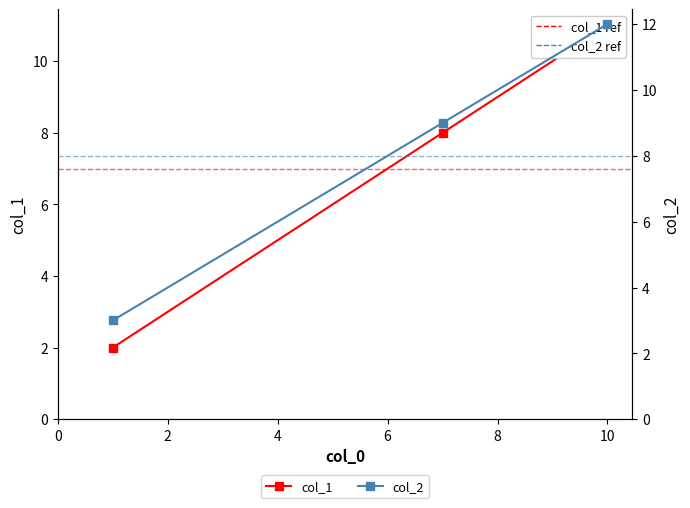

The col_1 (primary) series shows 5 at 10. True or false?

False